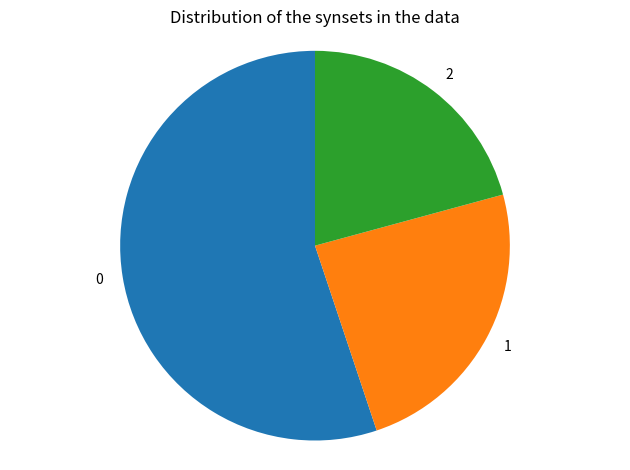

Combined, do 0 and 1 account for over 50%?

Yes